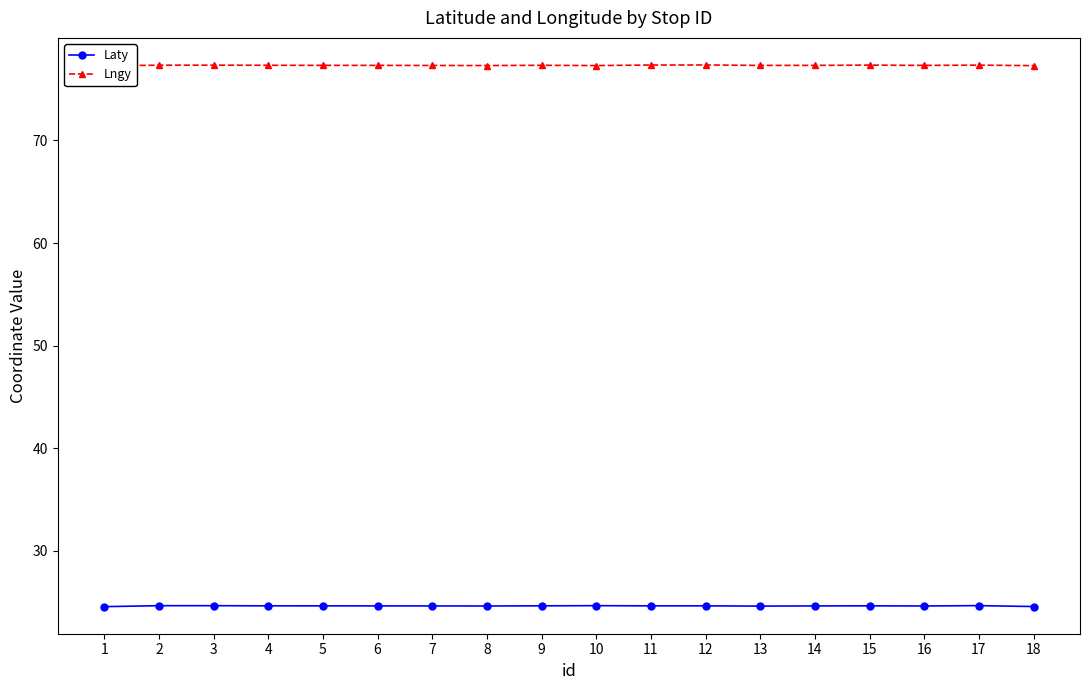

What is the average value of the Laty series?

24.6